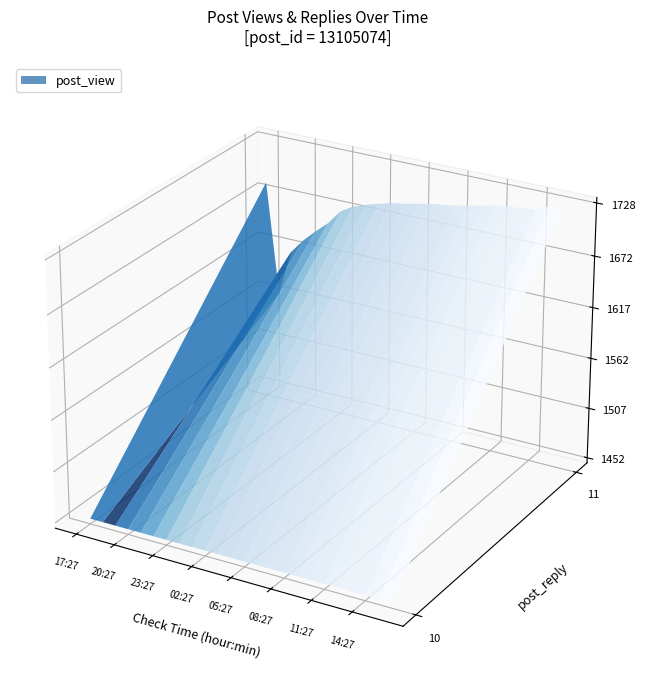

Where is post_reply nearest to the value 10?

17:27